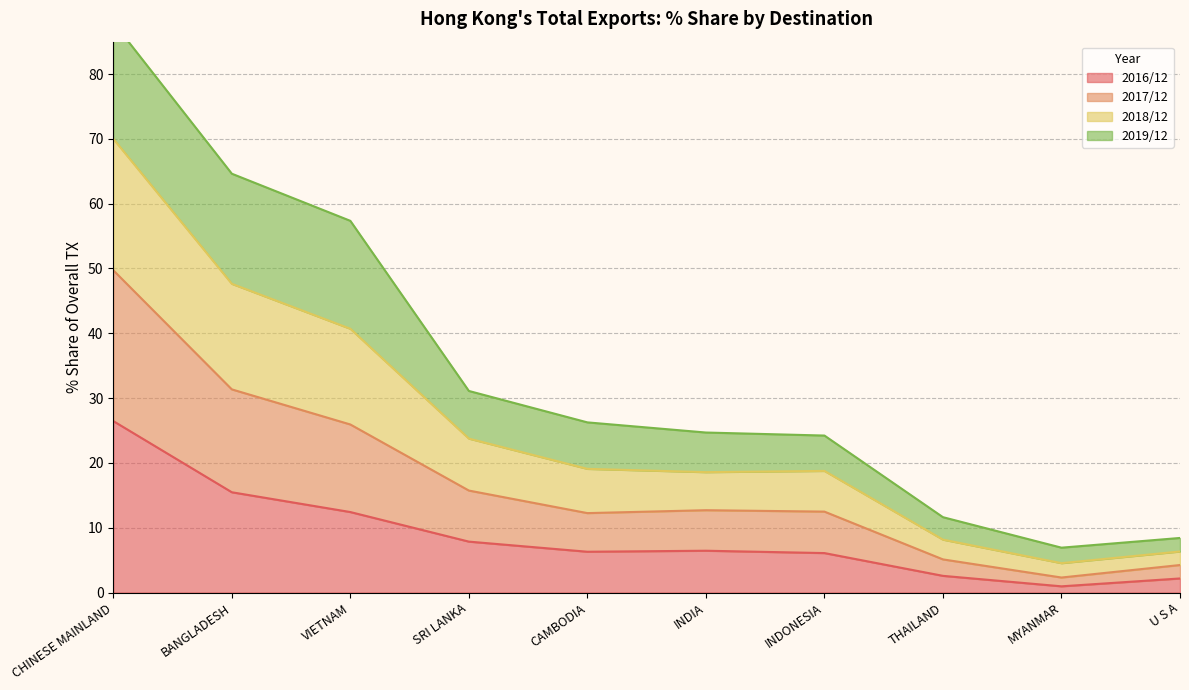

At which label does 2016/12 reach its peak?

CHINESE MAINLAND